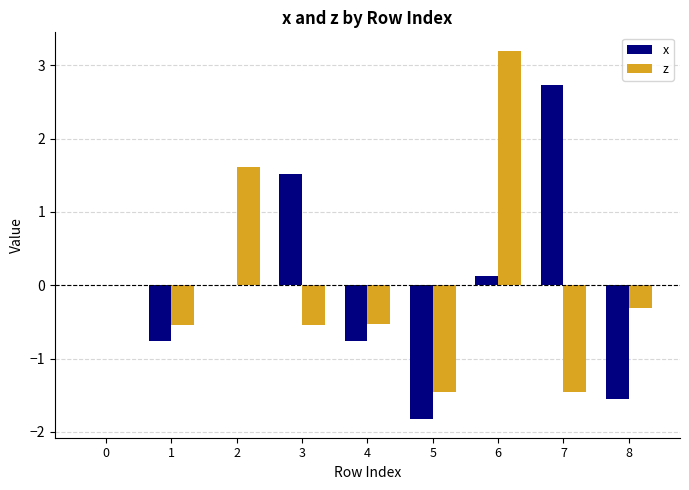

Does the chart contain stacked bars?

No